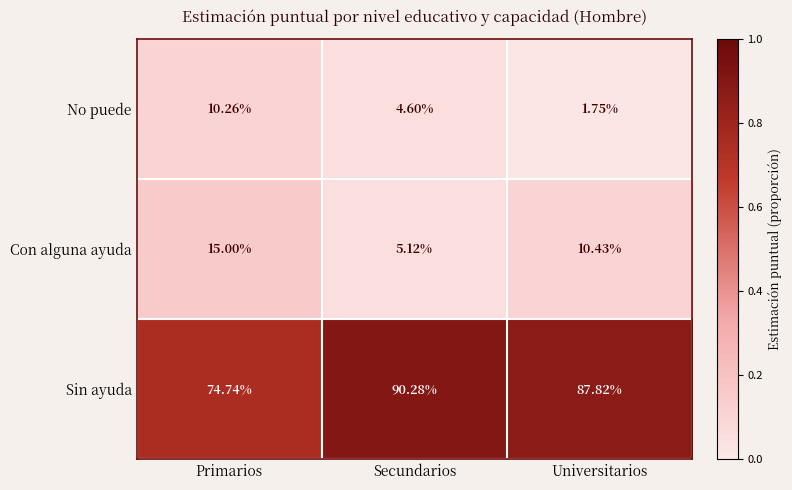

Which series has the largest total across all categories?

Sin ayuda